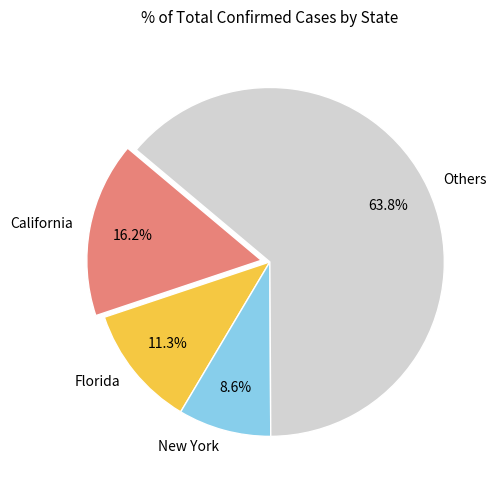

Do Others and New York together represent more than half of the pie?

Yes